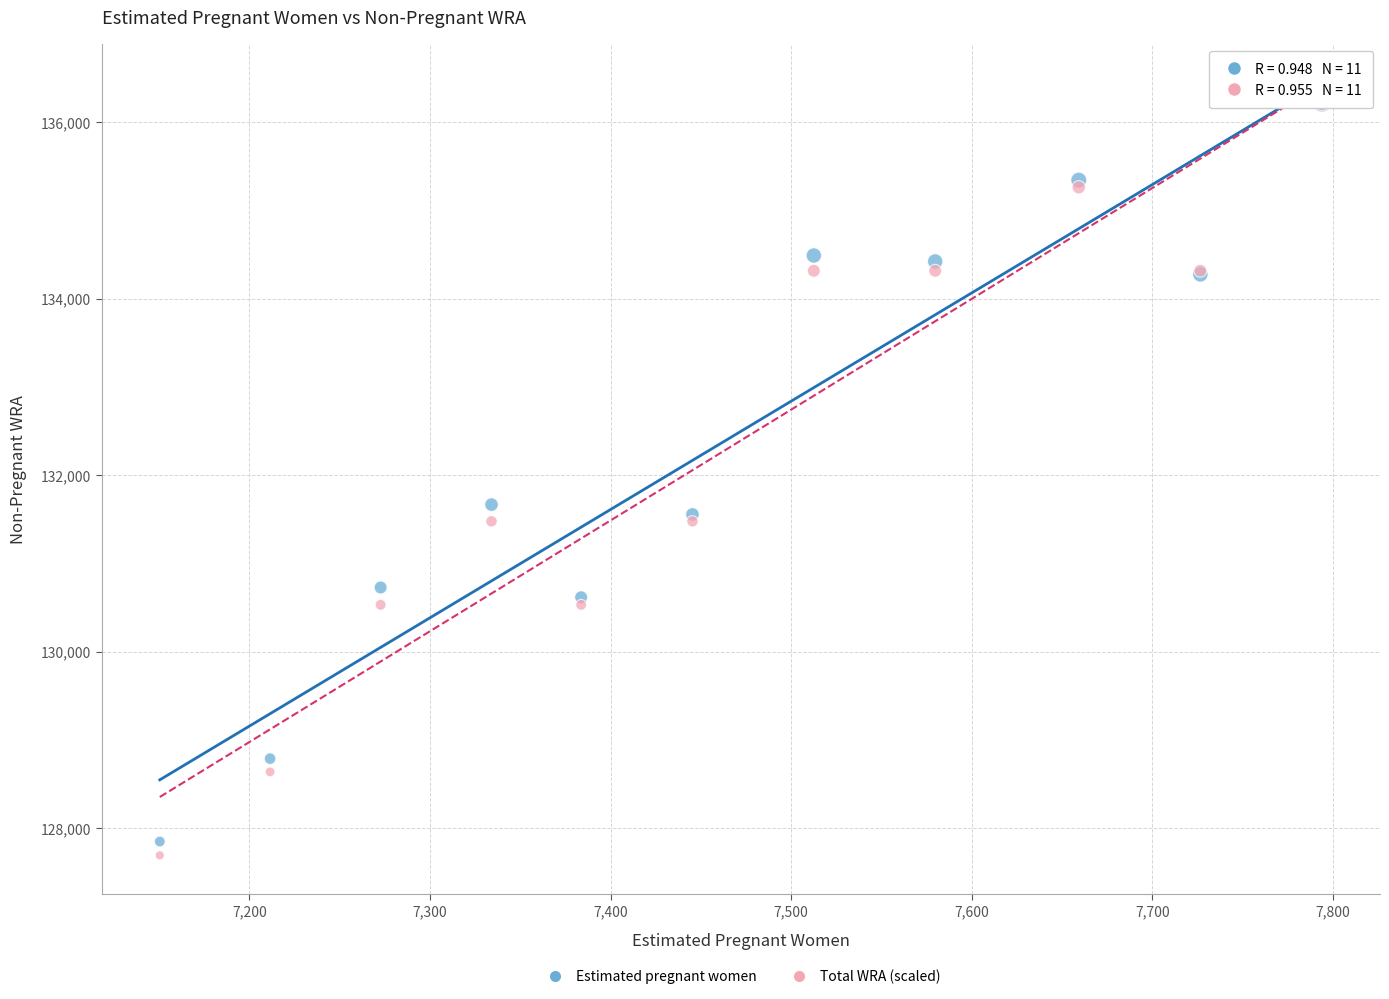

Across all series, what Y value is closest to 131949?

131665.9